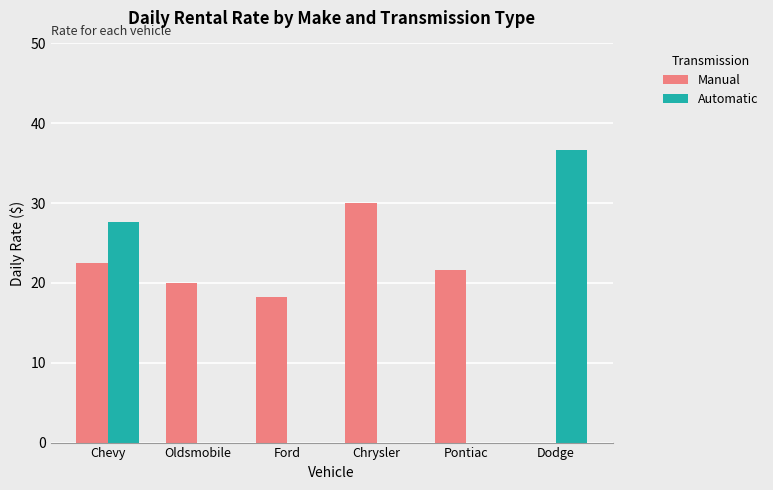

The Manual series shows 0.0 at Dodge. True or false?

True